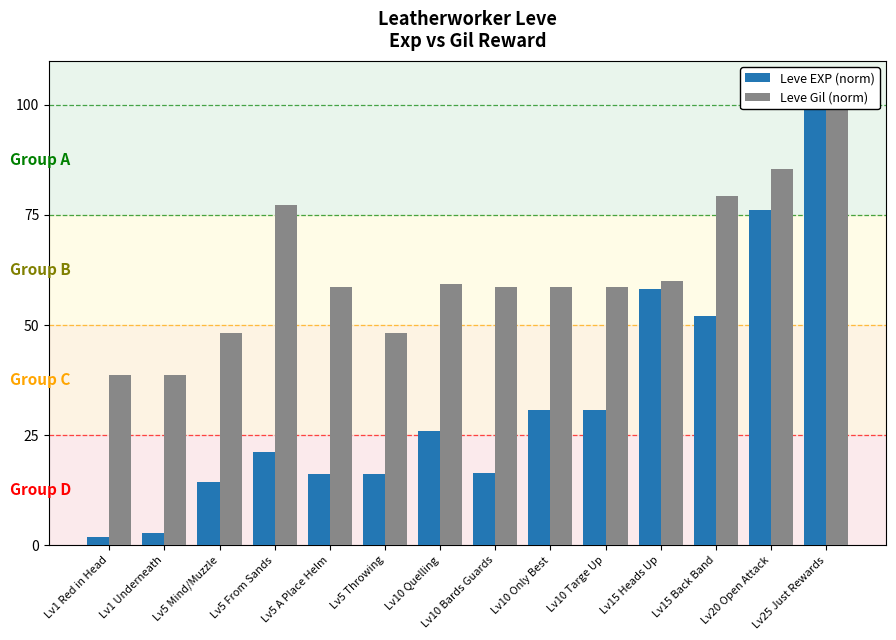

Rank the series by their maximum value, from highest to lowest.

Leve EXP (norm), Leve Gil (norm)